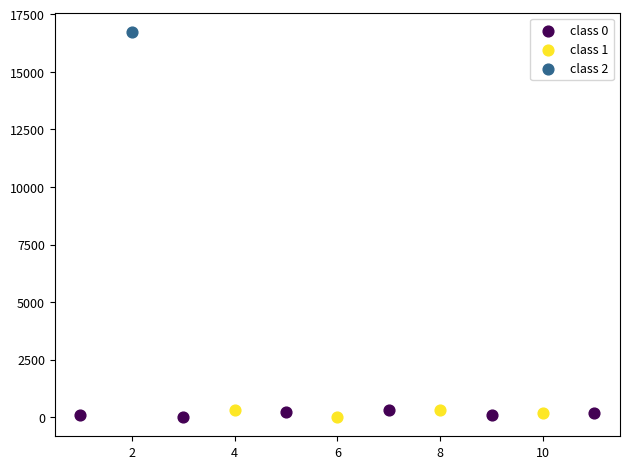

Which series reaches the maximum Y coordinate?

class 2